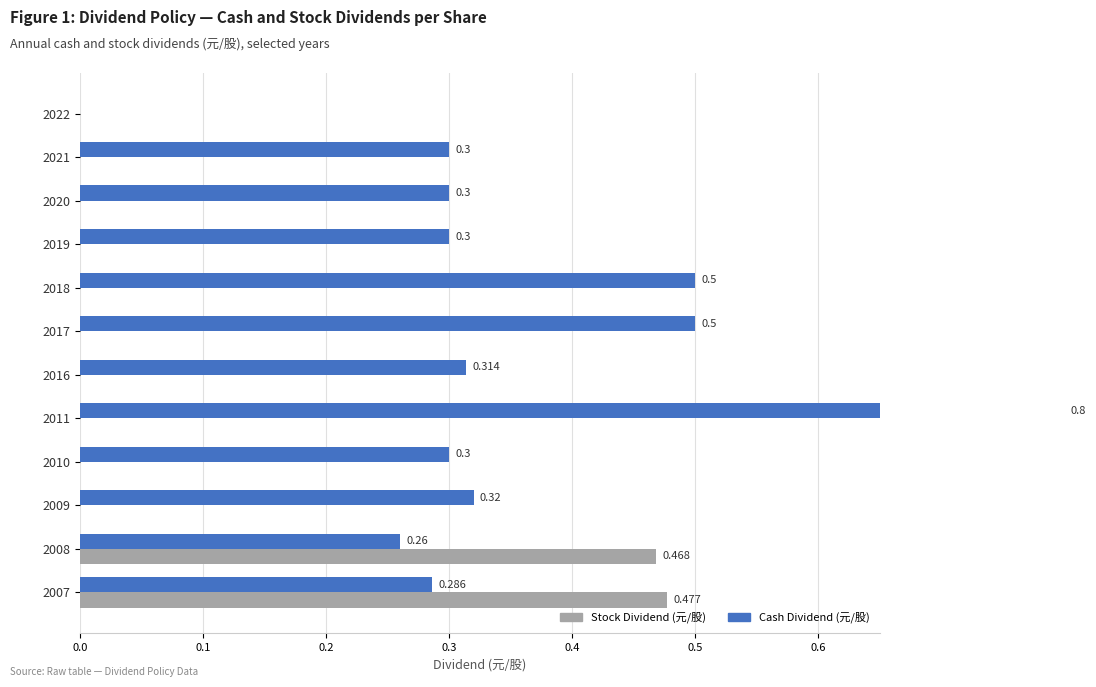

How many groups of bars are there?

12